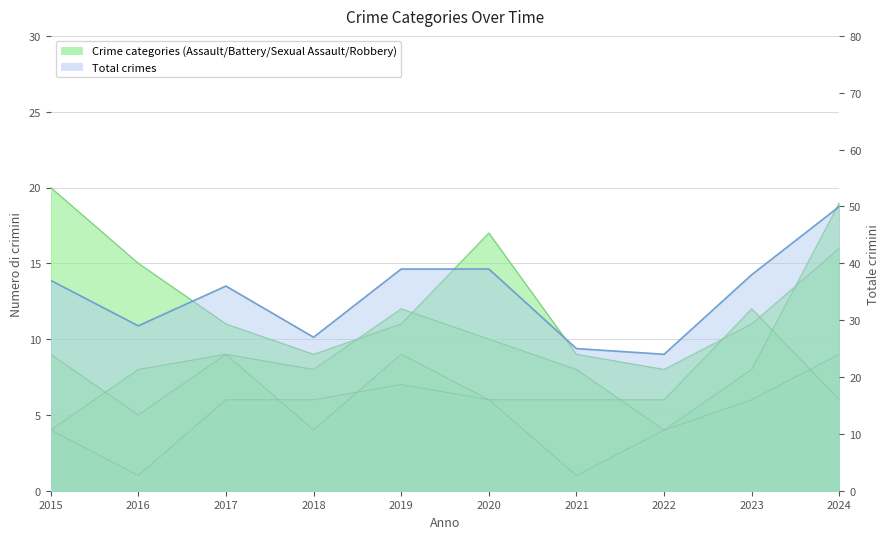

True or false: Total and Robbery intersect in this chart.

False